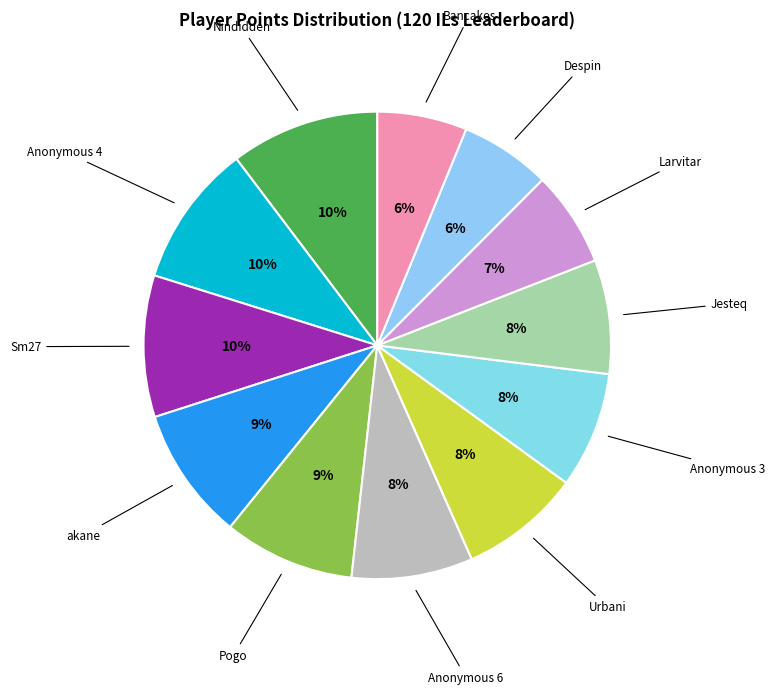

Is it true that akane is 18% of the pie?

False